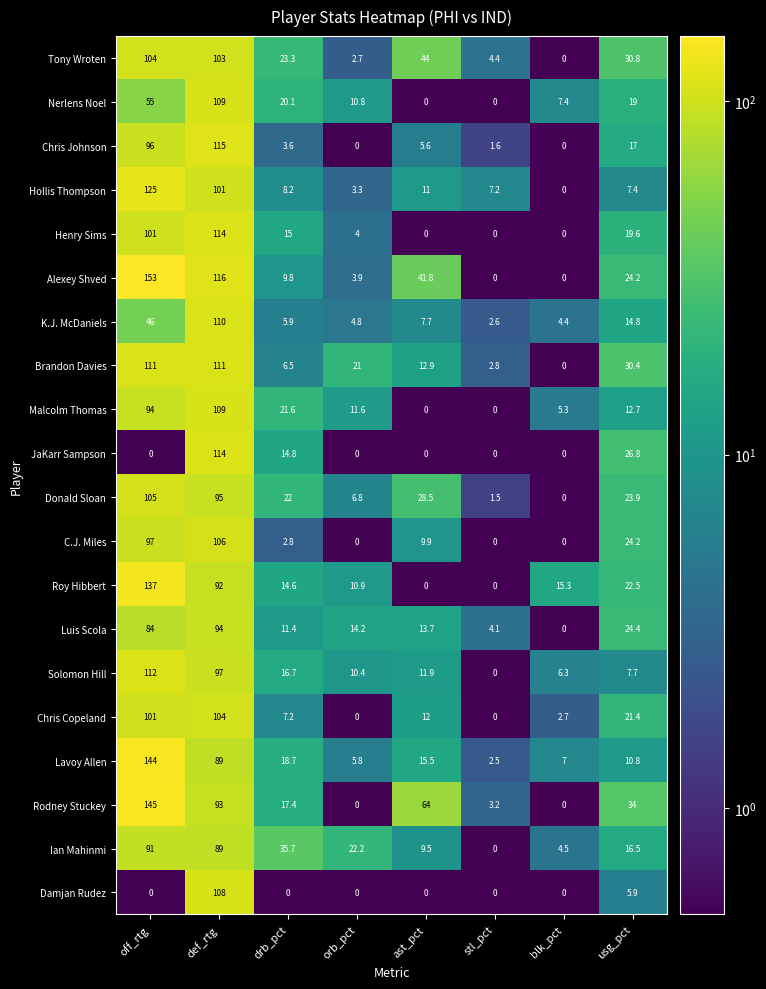

How many values in the Donald Sloan series are below 23?

4